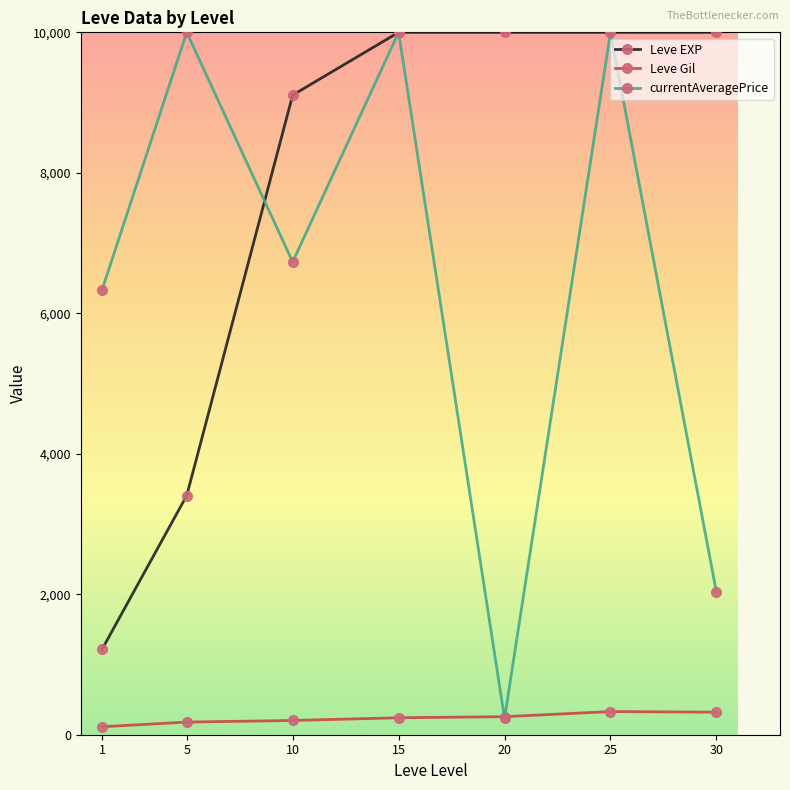

How many interior local valleys does the currentAveragePrice series have?

2